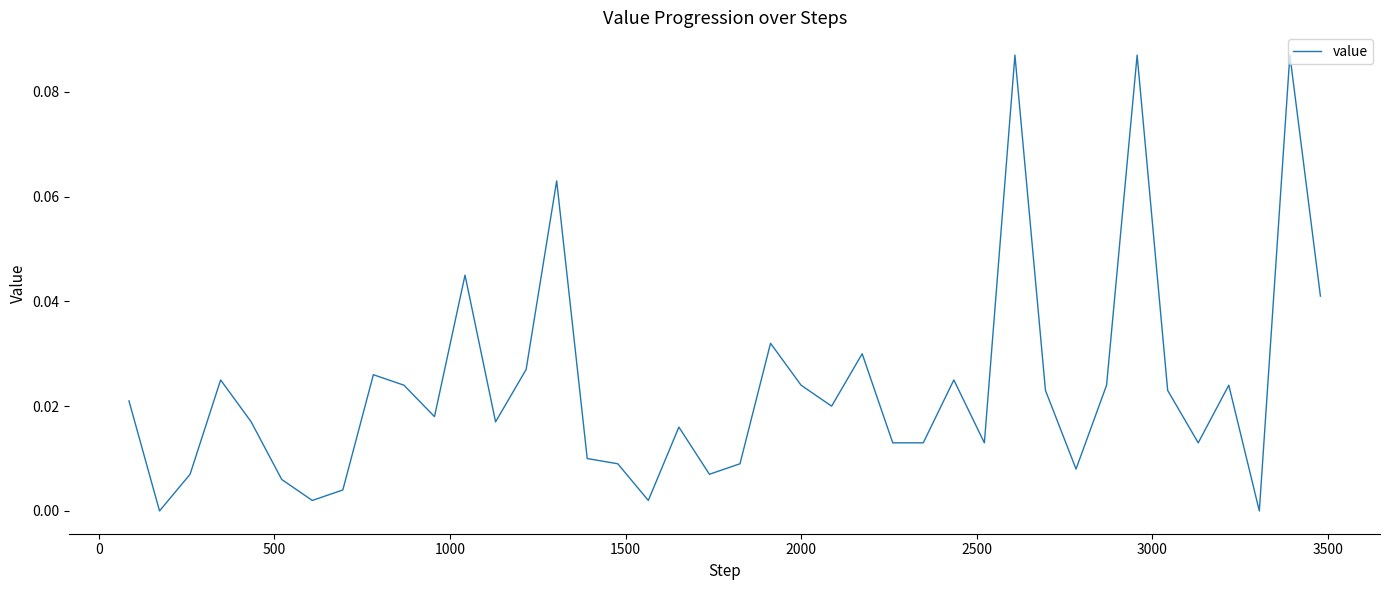

Is this an area chart (filled region under the line)?

No